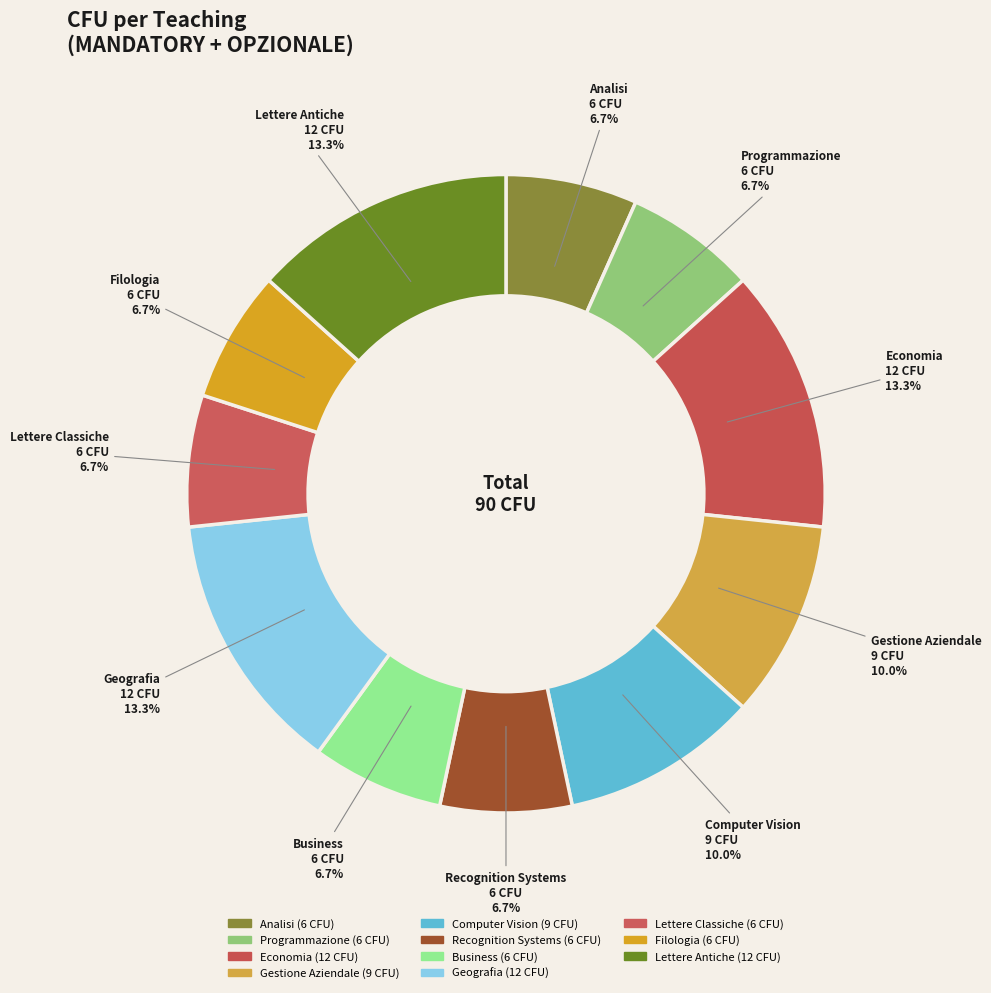

How many segments does this pie chart have?

11